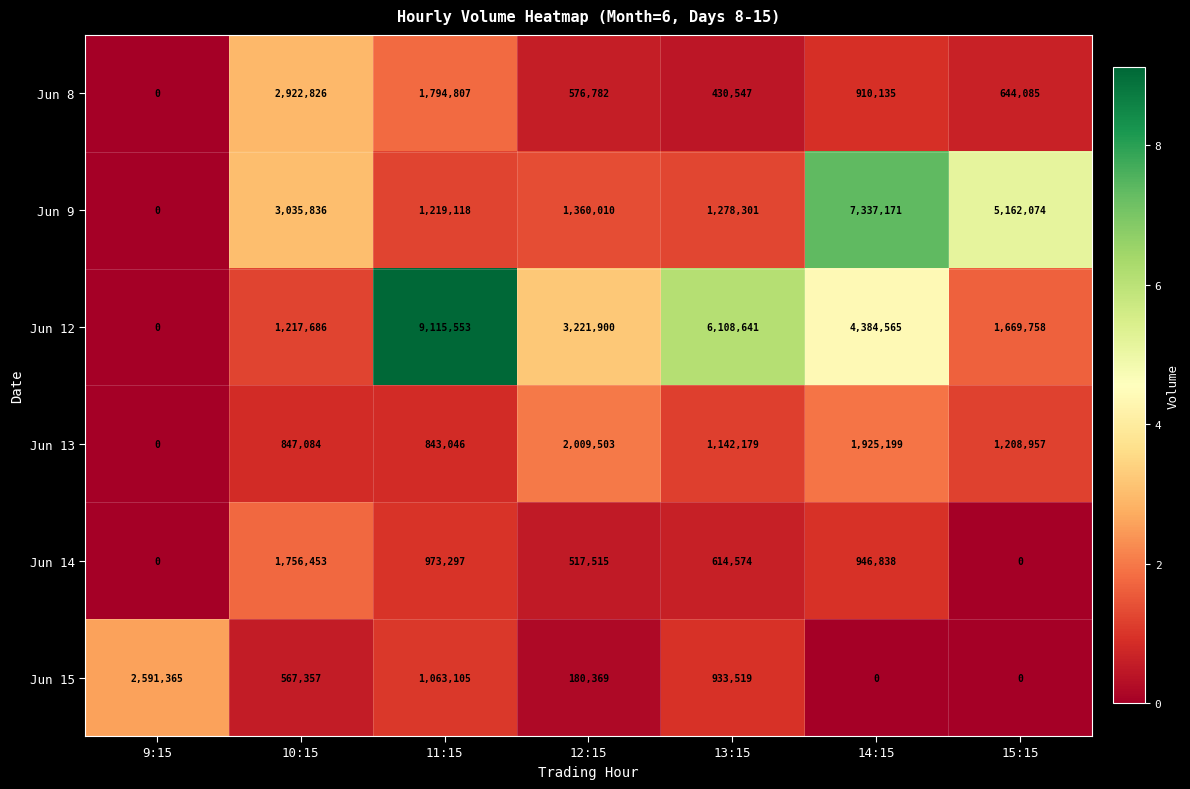

Rank the series by their maximum value, from highest to lowest.

Jun 12, Jun 9, Jun 8, Jun 15, Jun 13, Jun 14